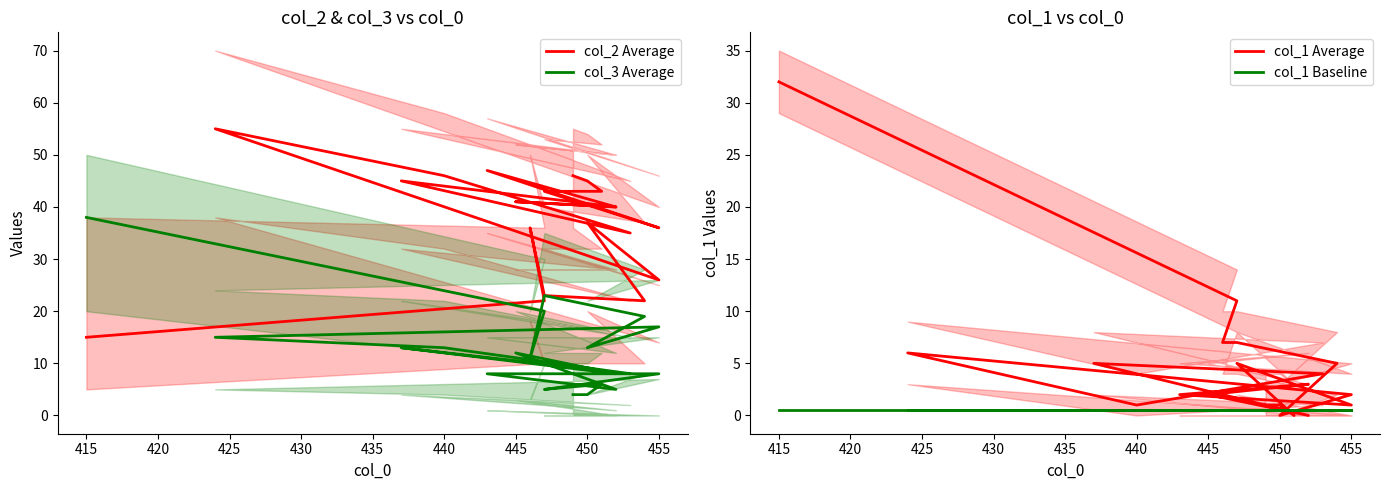

What is the average value of the col_1 Average series?

4.8